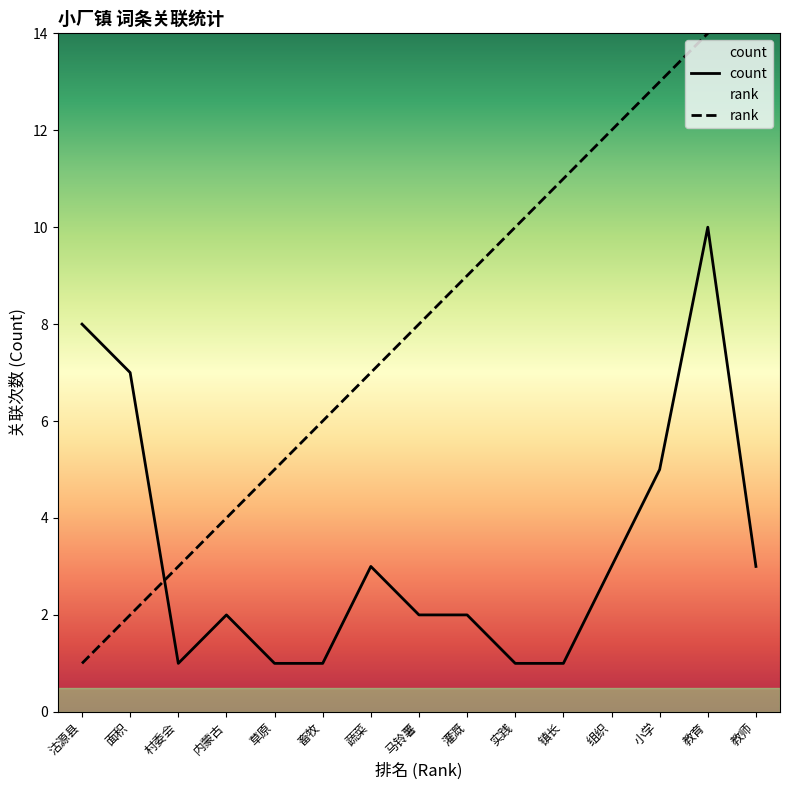

List the series in order of their peak value, highest first.

rank, count